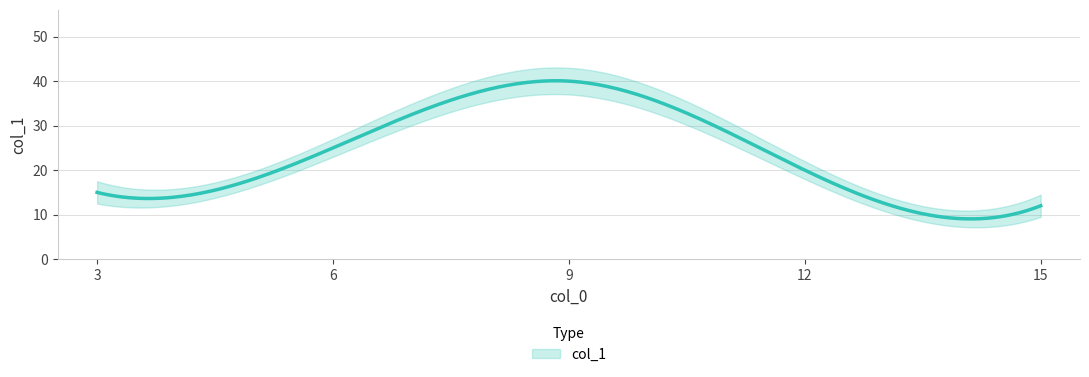

Approximately how many times larger is the value at 9 compared to 3?

2.7